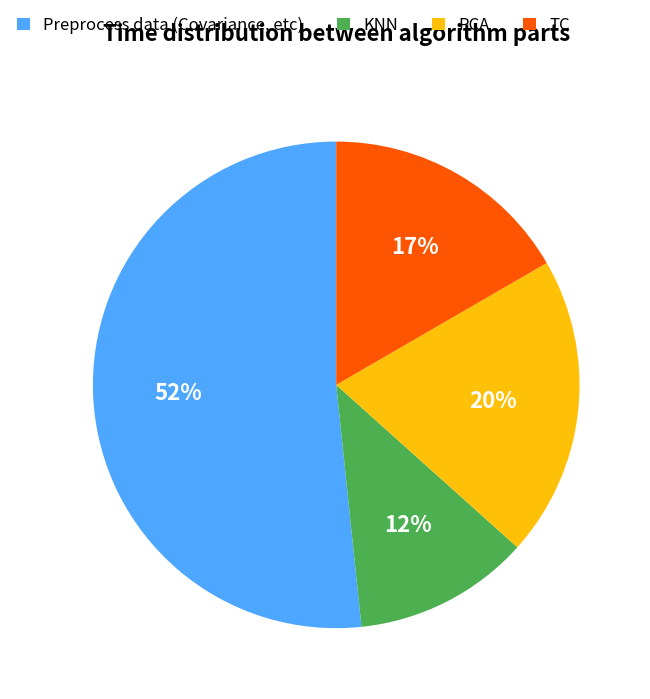

To the nearest percent, what is the average slice percentage?

25%